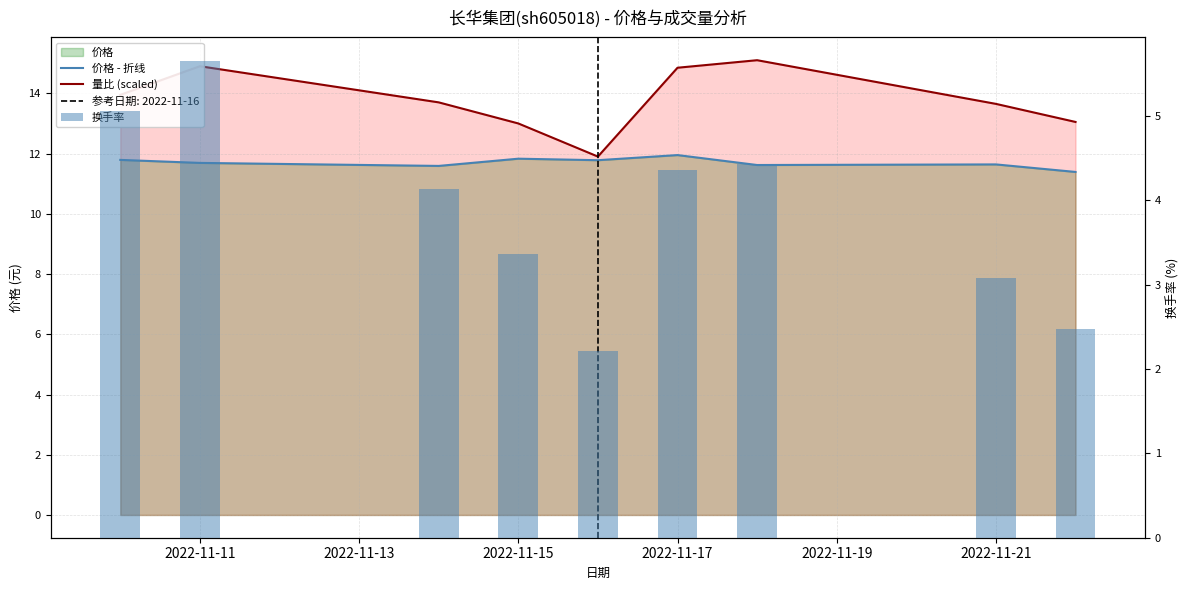

Rank the series at 2022-11-15 from lowest to highest value.

换手率, 价格 - 折线, 量比 (scaled)